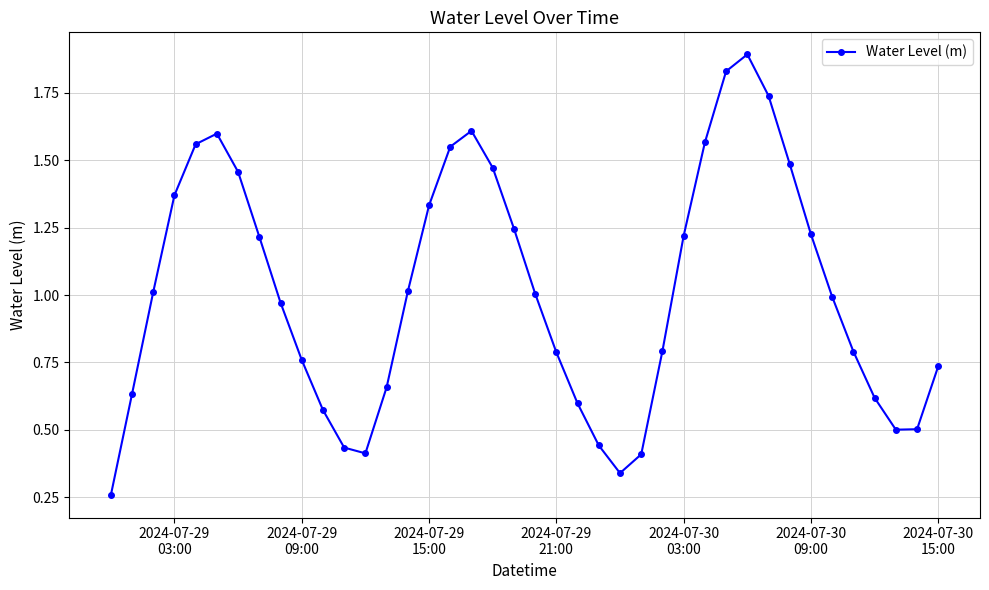

True or false: there are more than 0 points higher than both neighbors.

True